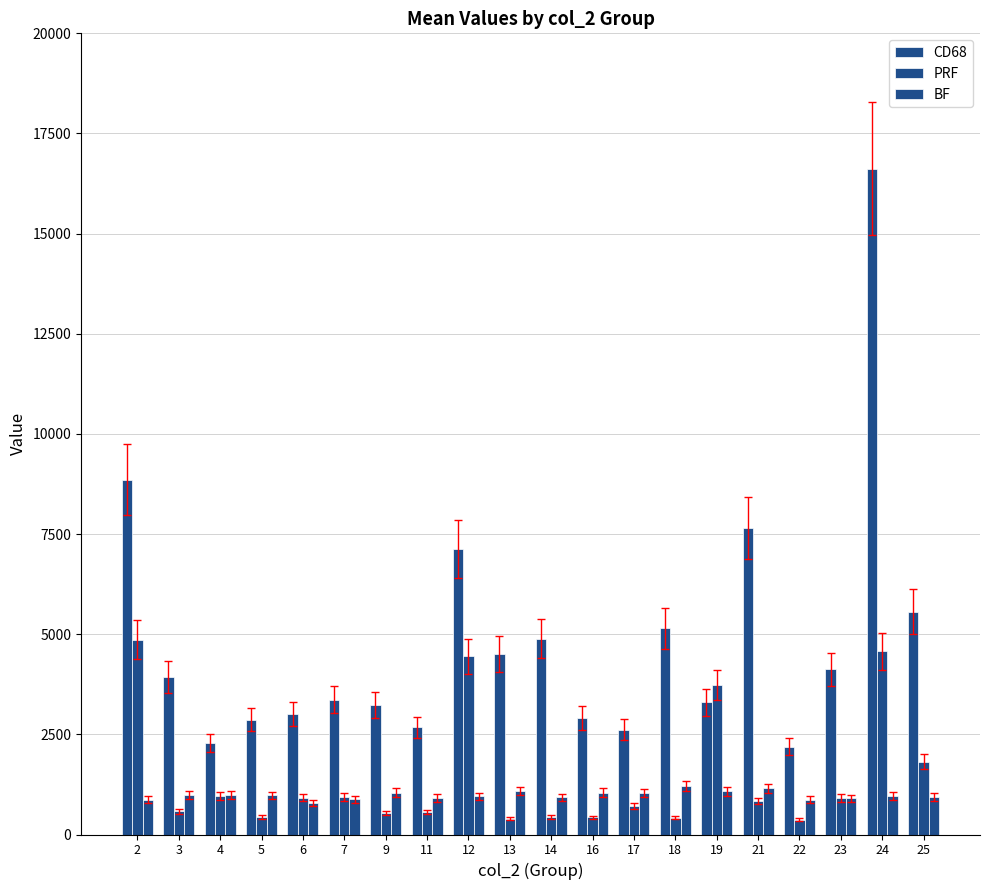

What is the value of the BF bar at the 9th from the left?

952.2